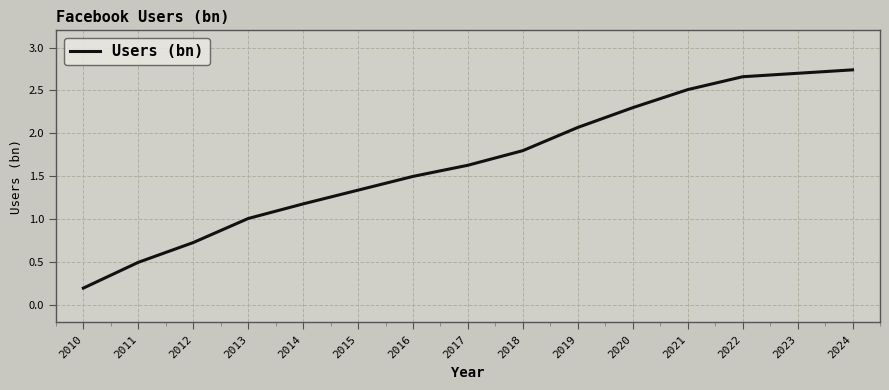

Is it true that the value at 2022 is 4.4?

False